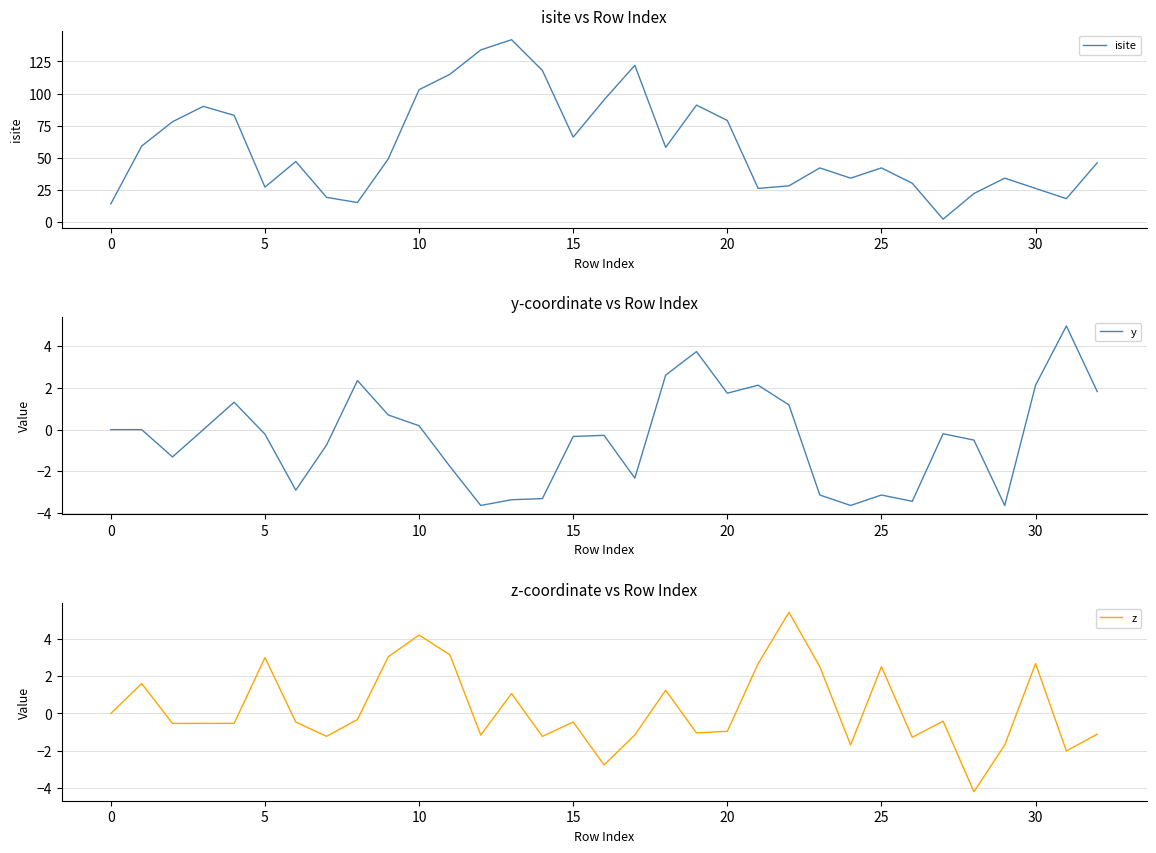

True or false: isite and y intersect in this chart.

False